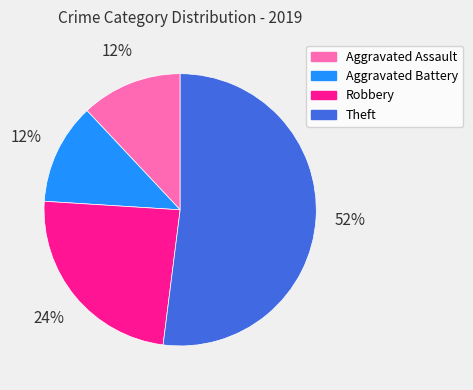

To the nearest percent, what portion does Aggravated Assault represent?

12%